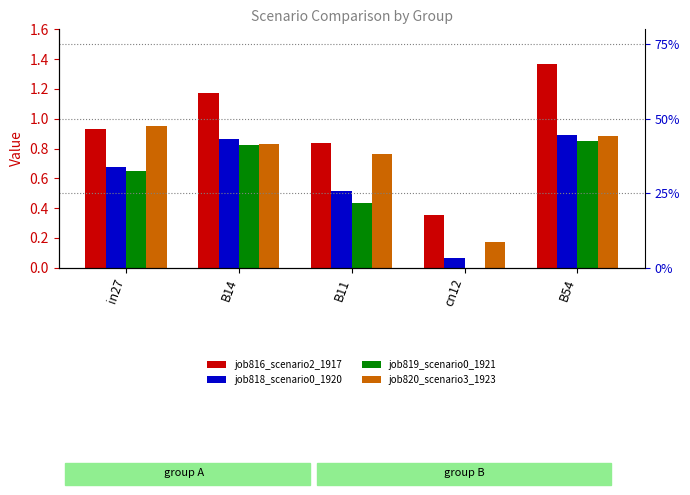

What position from the right is B11?

3